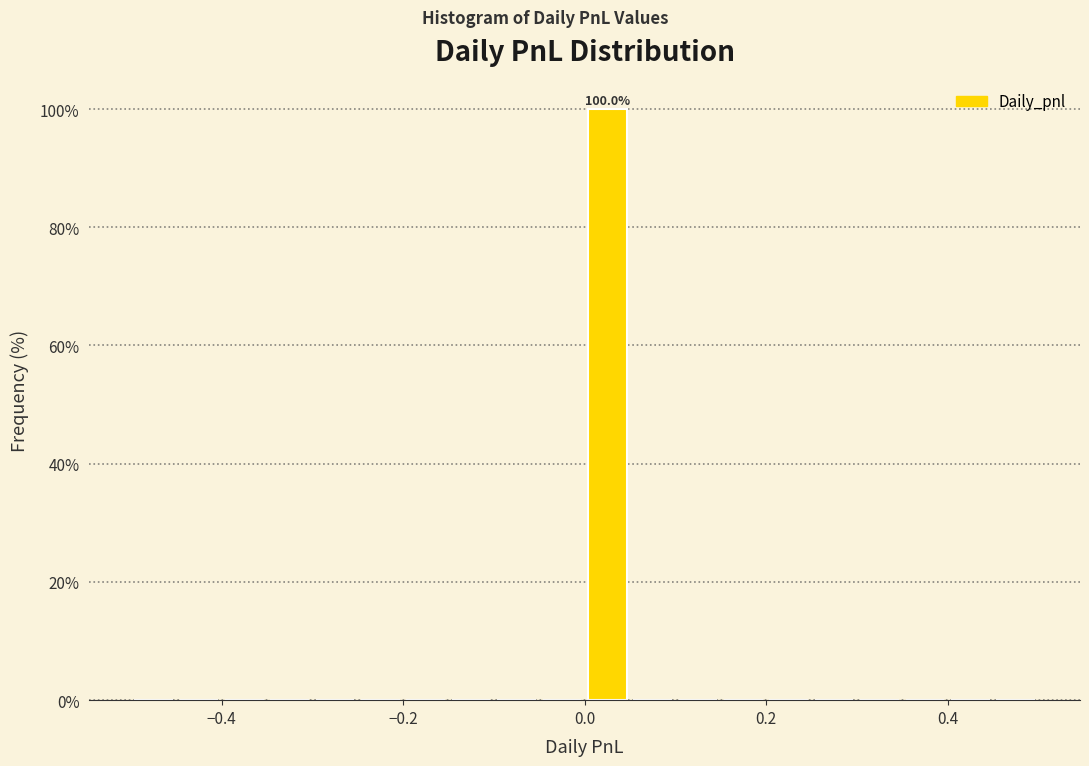

Around what value on the x-axis is the tallest bar? Give the approximate position of its centre, as read against the axis.

0.02